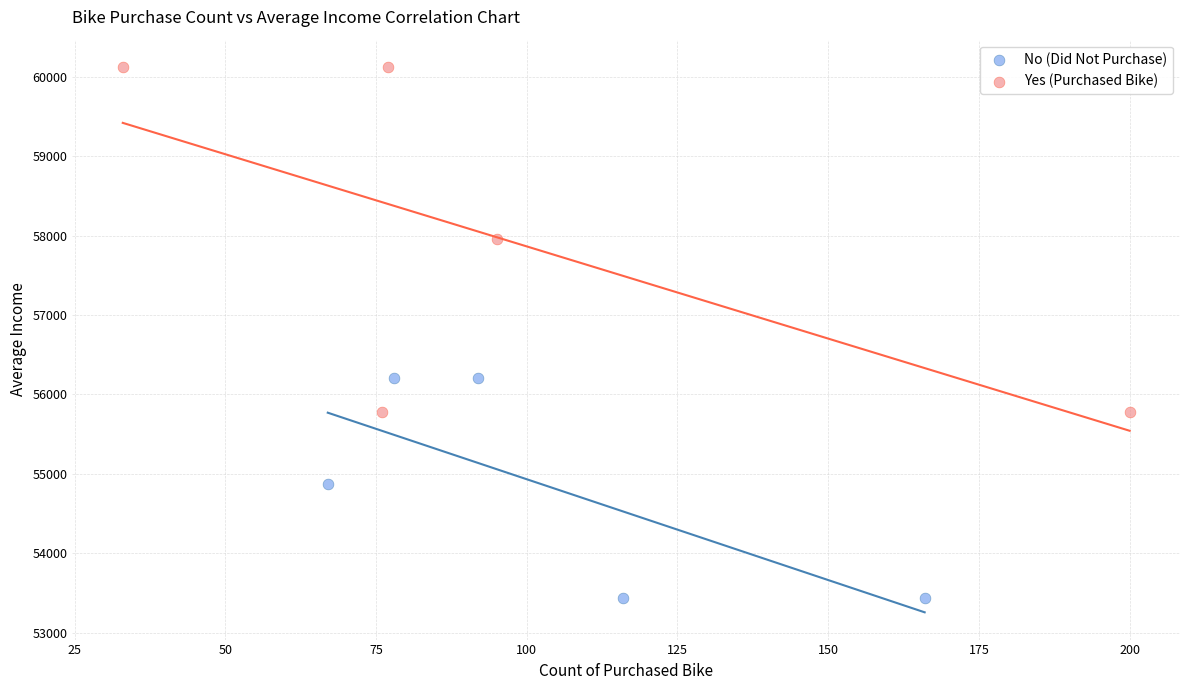

Which series has the widest spread of Y values?

Yes (Purchased Bike)